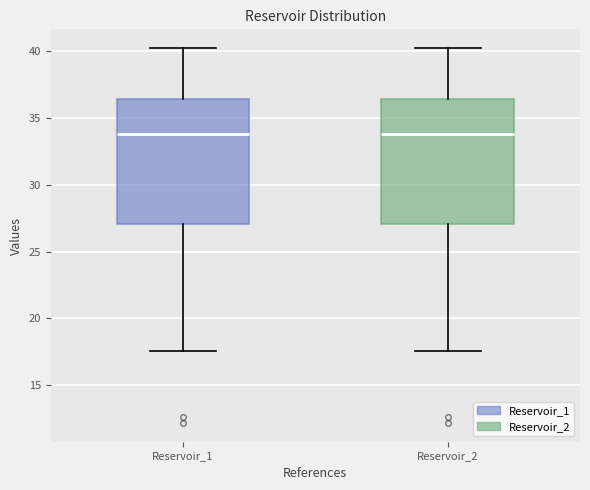

Reading left to right, read every box against the y-axis: the position of its median line, the range the box covers, and the ends of its whiskers. The values are not printed on the chart, so give them approximately, as read against the axis.

Reservoir_1: median 34.0, box 27.0 to 36.5, whiskers 17.5 to 40.0
Reservoir_2: median 34.0, box 27.0 to 36.5, whiskers 17.5 to 40.0